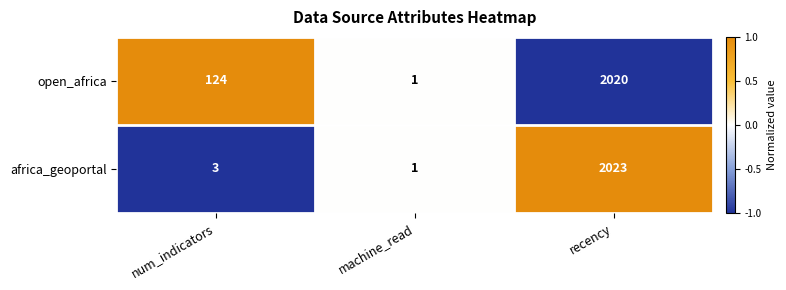

What is the sum of the open_africa values at recency and num_indicators?

2144